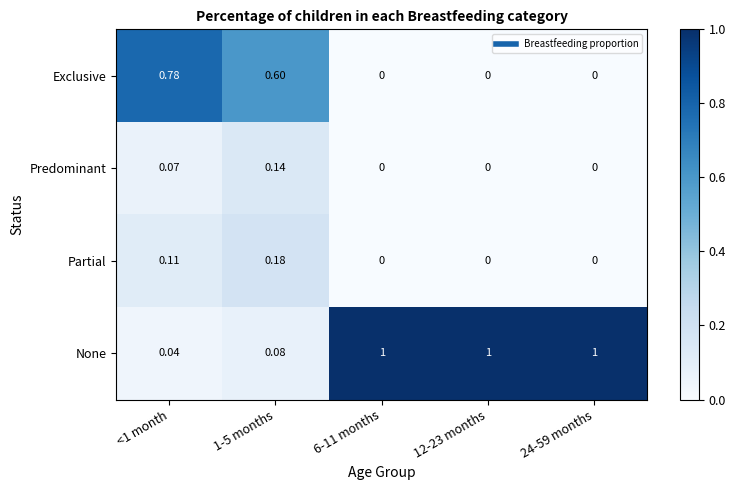

Between 1-5 months and 12-23 months, which series saw the biggest shift?

None